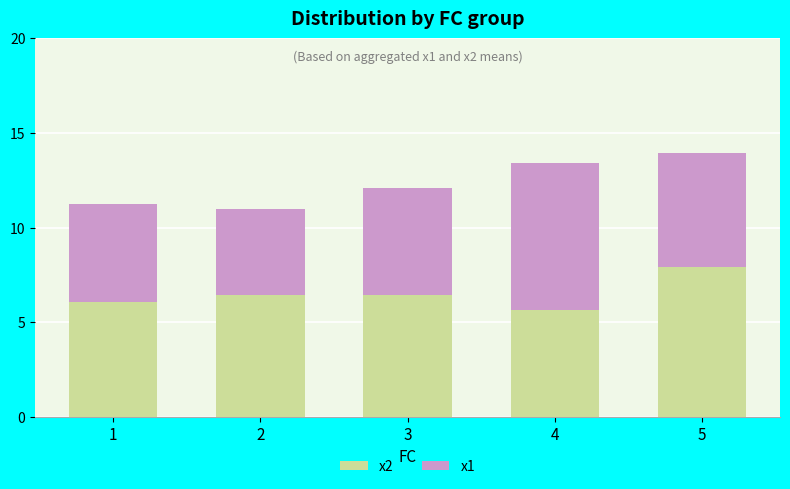

What is the sum of all x2 values?

32.5